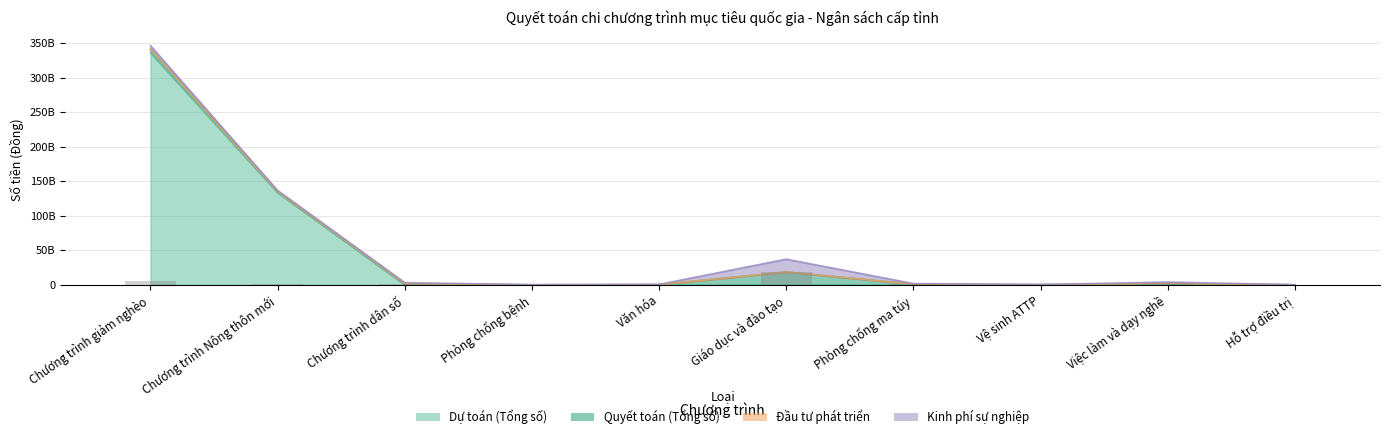

Where is Dự toán (Tổng số) nearest to the value 167908500000?

Chương trình Nông thôn mới